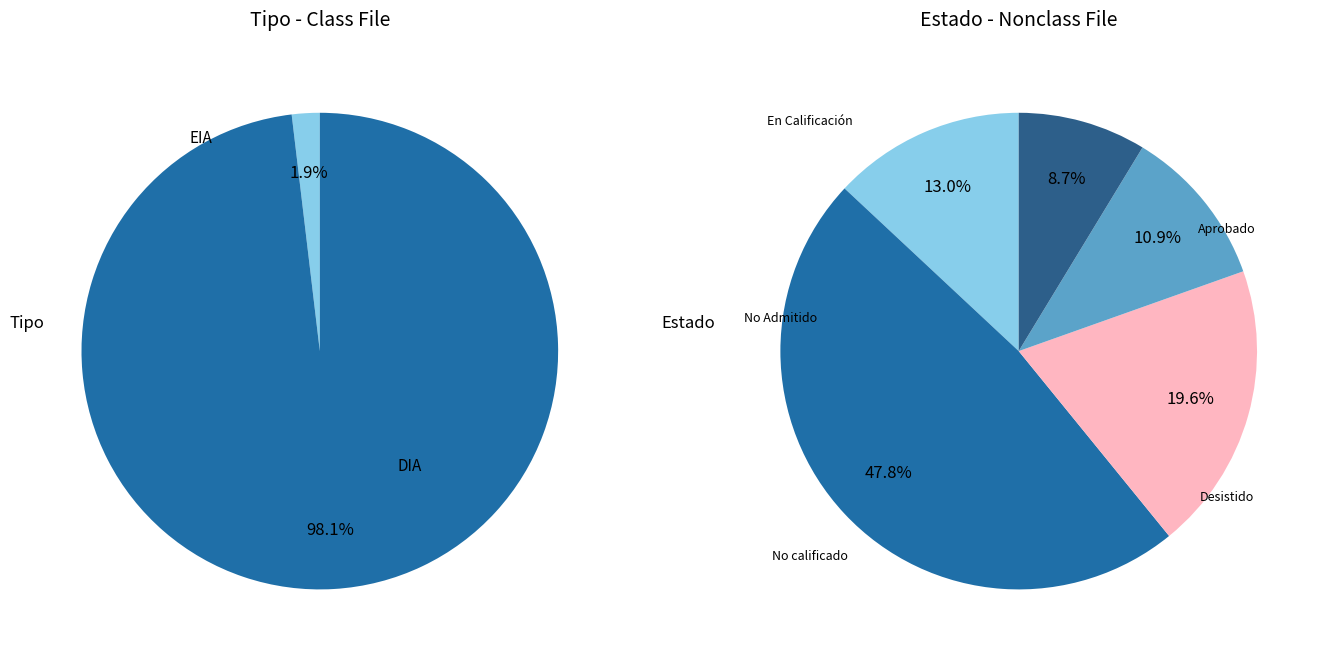

Which slice is the largest?

DIA